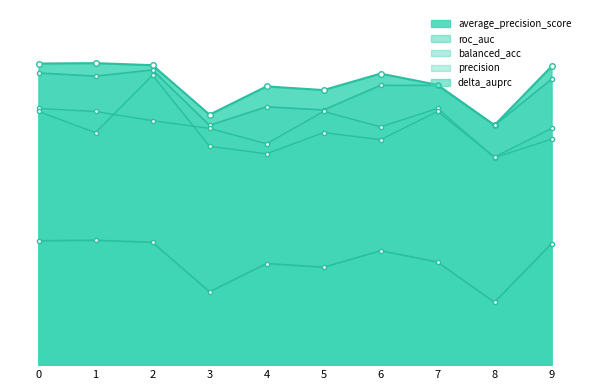

The value of roc_auc at 7 is 1.3. True or false?

False